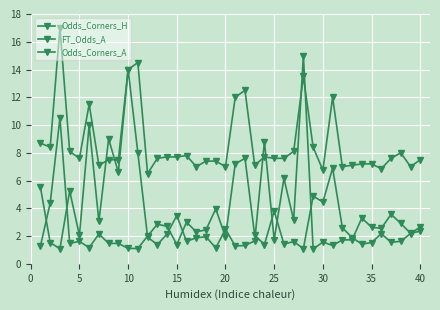

How many lines are shown in the chart?

3